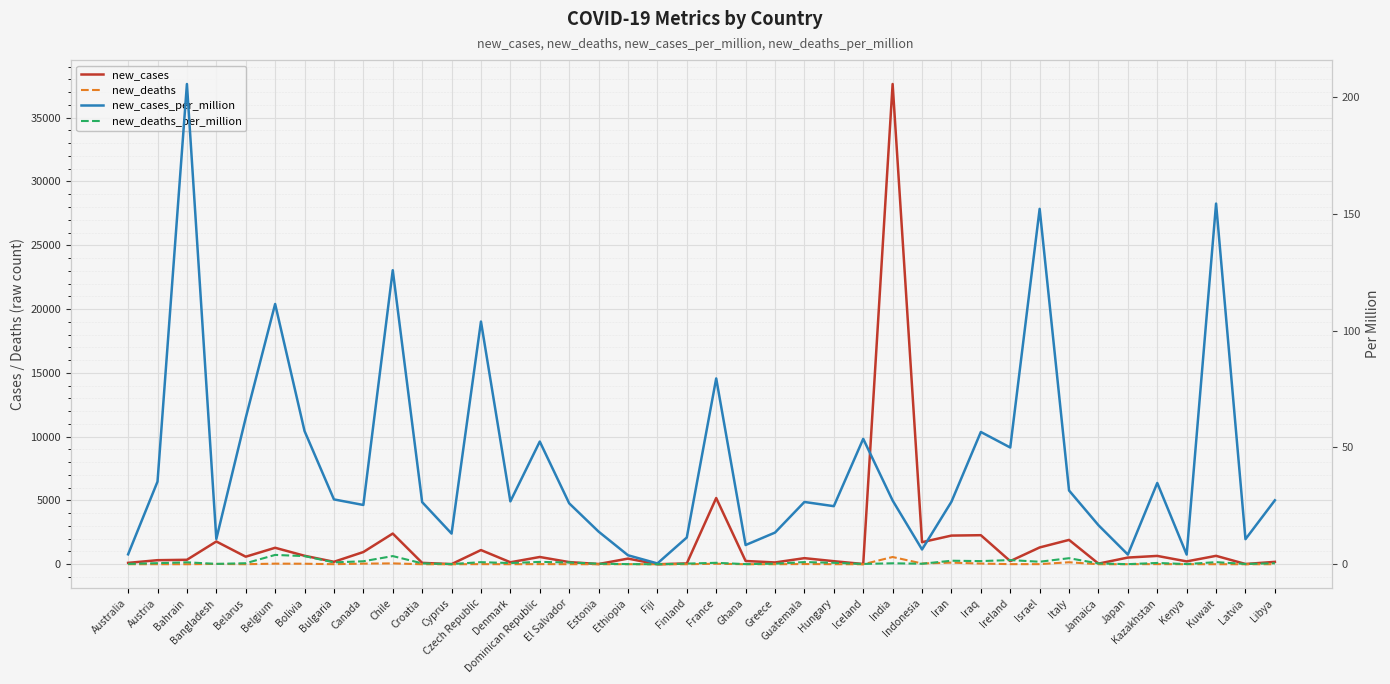

Reading left to right, transcribe all the data shown in this chart.

new_cases: 108.3	318.6	349.8	1783.8	592.2	1291.0	665.5	192.9	957.6	2405.8	109.2	11.5	1112.4	155.8	569.7	169.2	18.5	442.3	0.3	63.4	5191.1	255.7	141.3	477.6	240.1	18.3	37641.1	1730.1	2247.0	2277.2	246.7	1316.7	1908.6	49.5	524.2	653.2	223.1	659.2	20.2	188.1
new_deaths: 3.7	4.3	1.4	26.0	4.1	46.3	40.7	5.6	48.1	66.9	1.6	0.1	9.5	3.0	10.8	5.0	0.3	6.8	0.0	1.5	40.4	1.7	2.7	16.6	6.0	0.0	568.4	58.9	126.5	54.3	8.8	9.3	156.6	1.0	5.1	10.5	4.1	3.9	0.2	2.8
new_cases_per_million: 4.2	35.4	205.5	10.8	62.7	111.4	57.0	27.8	25.4	125.9	26.6	13.1	103.9	26.9	52.5	26.1	14.0	3.8	0.3	11.4	79.5	8.2	13.6	26.7	24.9	53.7	27.3	6.3	26.8	56.6	50.0	152.1	31.6	16.7	4.1	34.8	4.1	154.4	10.7	27.4
new_deaths_per_million: 0.1	0.5	0.8	0.2	0.4	4.0	3.5	0.8	1.3	3.5	0.4	0.1	0.9	0.5	1.0	0.8	0.2	0.1	0.0	0.3	0.6	0.1	0.3	0.9	0.6	0.1	0.4	0.2	1.5	1.3	1.8	1.1	2.6	0.4	0.0	0.6	0.1	0.9	0.1	0.4